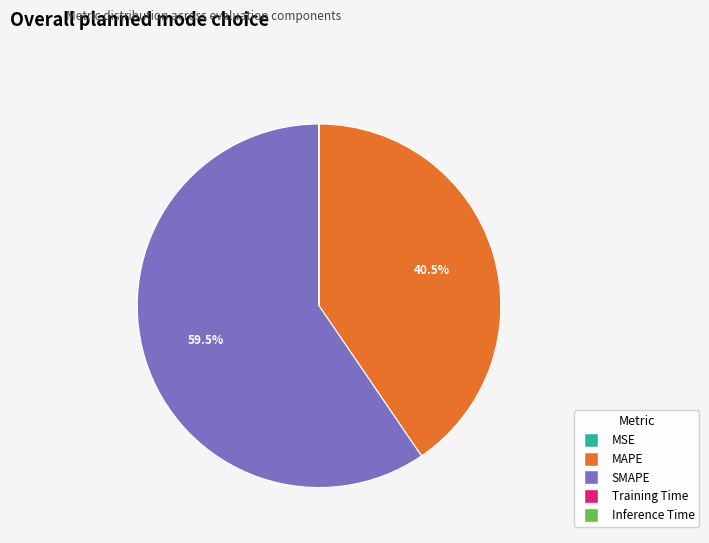

Which category has the biggest portion of the pie?

SMAPE